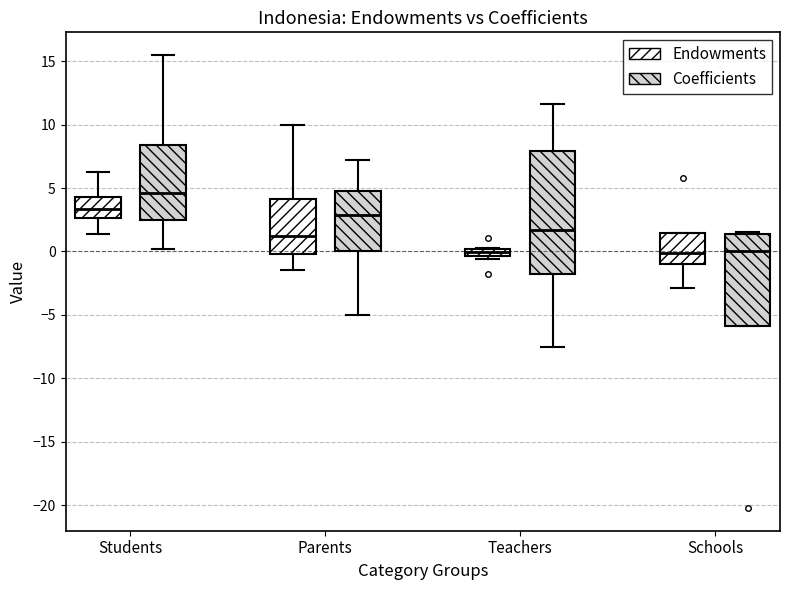

Which box's median line is the highest?

Students (Coefficients)